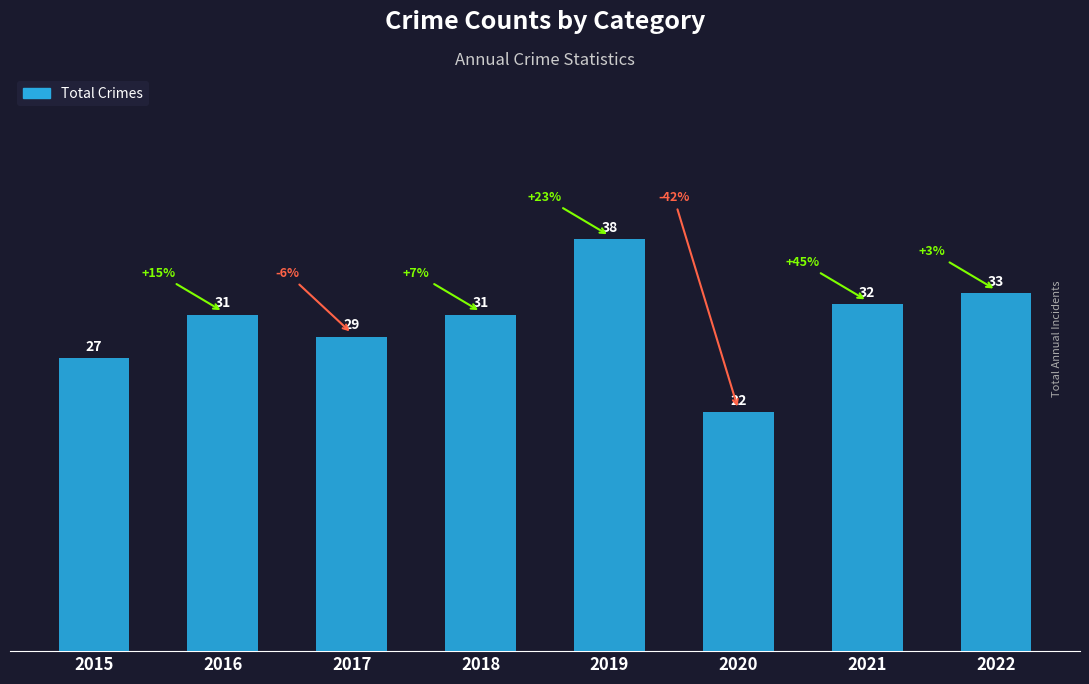

At which category does the chart reach its minimum across all series?

2020